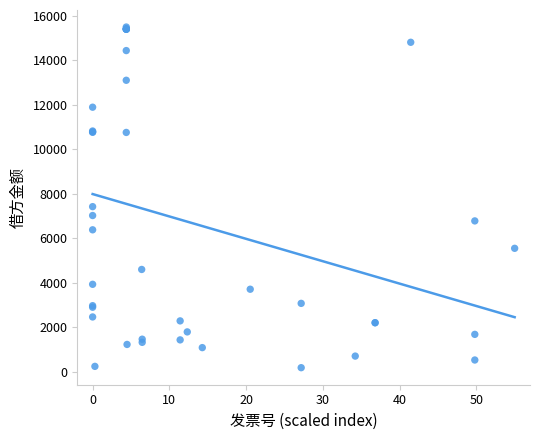

What Y value in the scatter plot is closest to 7839?

7421.2